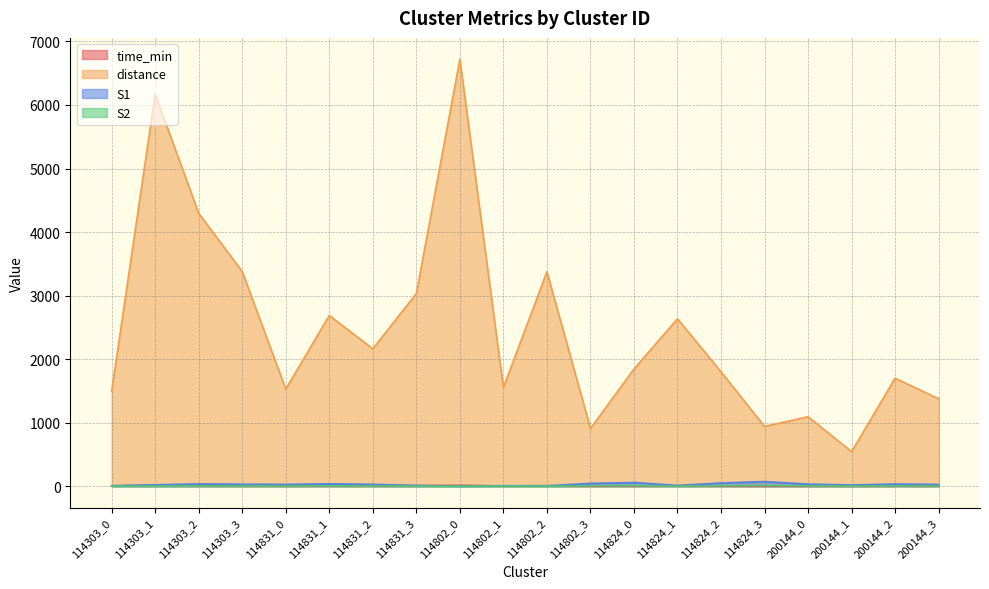

How many positive values does the S2 series have?

19